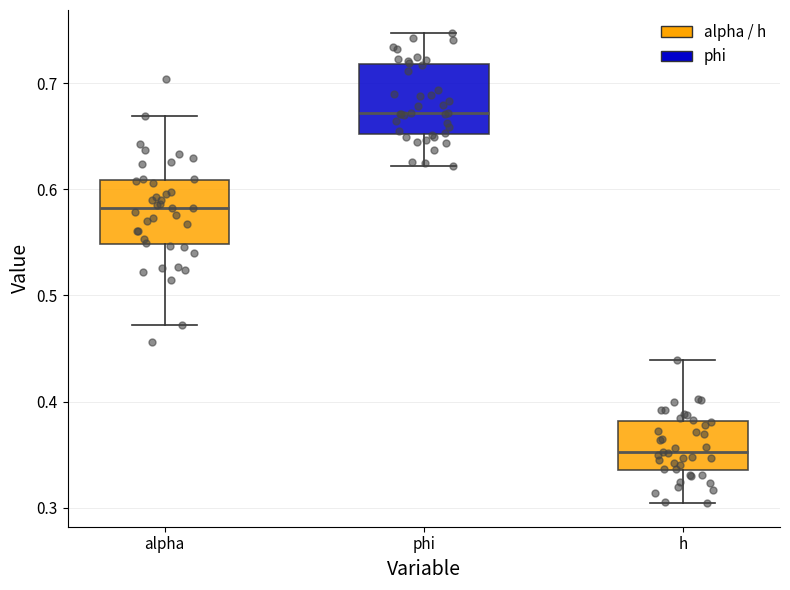

Reading left to right, transcribe this box plot: for each box, give where its median line is, the range the box spans, and where its two whiskers end, as read against the y-axis. The values are not printed on the chart, so give them approximately, as read against the axis.

alpha: median 0.58, box 0.55 to 0.61, whiskers 0.47 to 0.67
phi: median 0.67, box 0.65 to 0.72, whiskers 0.62 to 0.75
h: median 0.35, box 0.34 to 0.38, whiskers 0.30 to 0.44